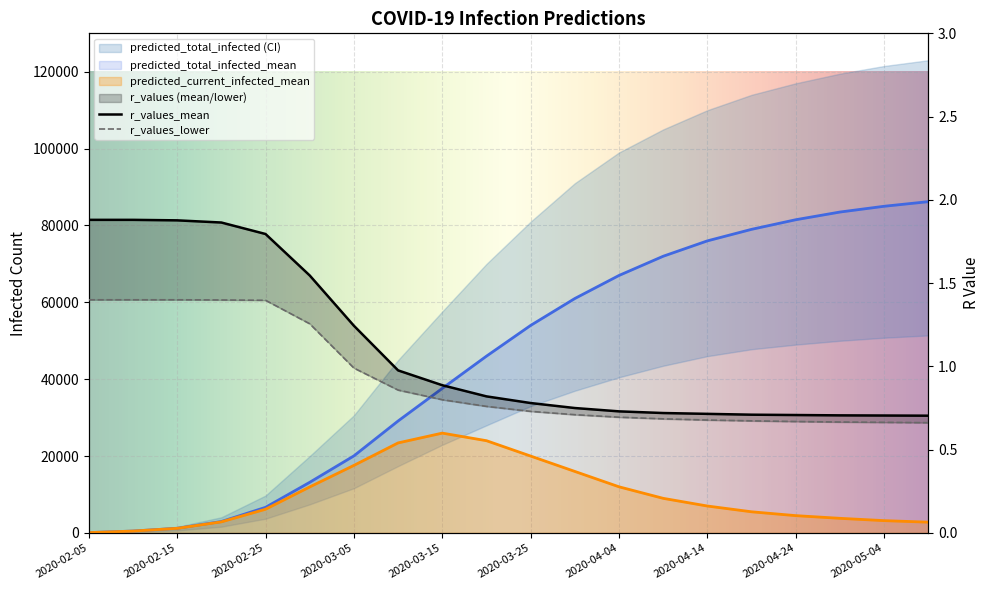

Which category has the highest value in the r_values_mean series?

2020-02-05